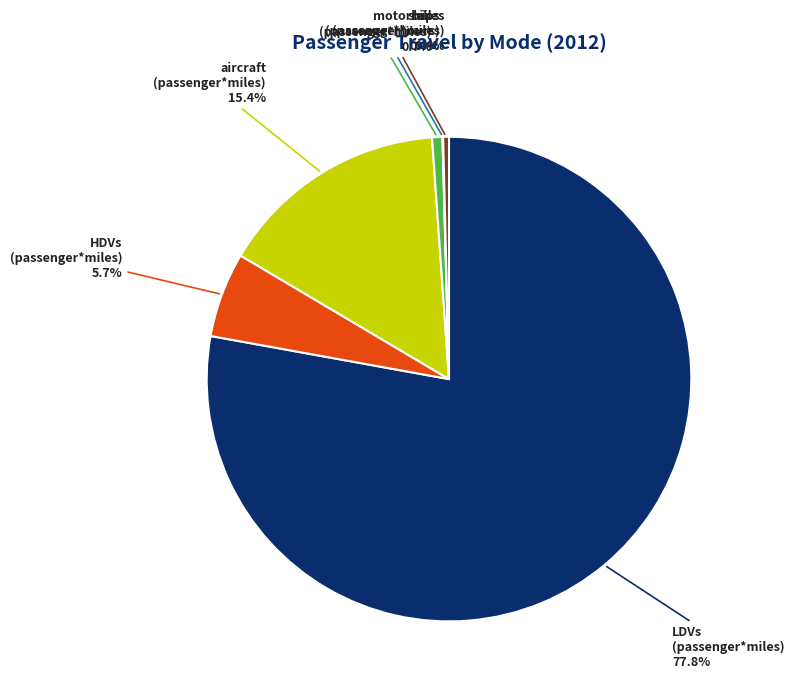

Does any single category account for the majority?

Yes